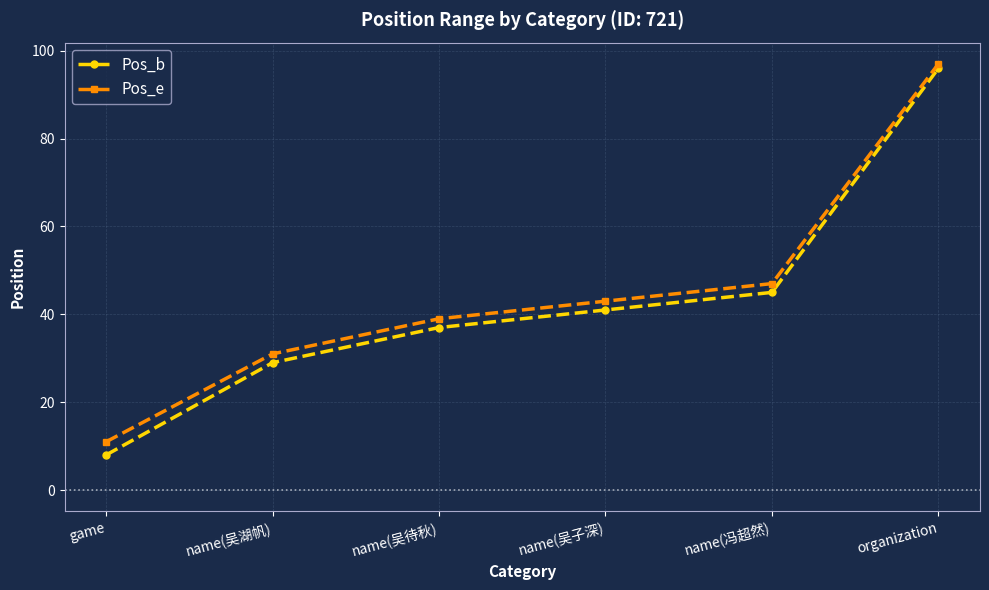

Which series has the widest spread of values?

Pos_b